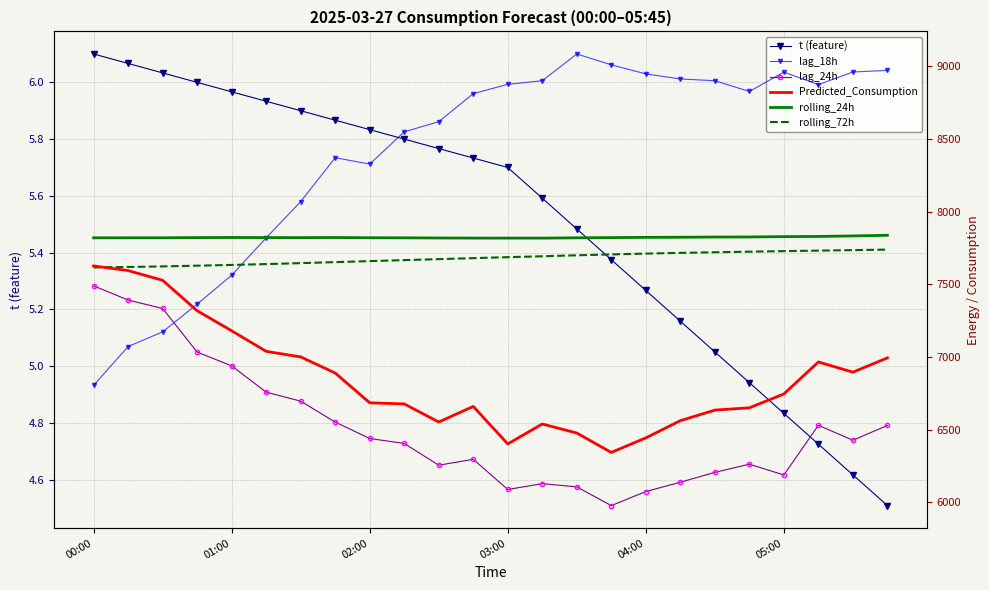

At which label does t (feature) first exceed 5?

00:00